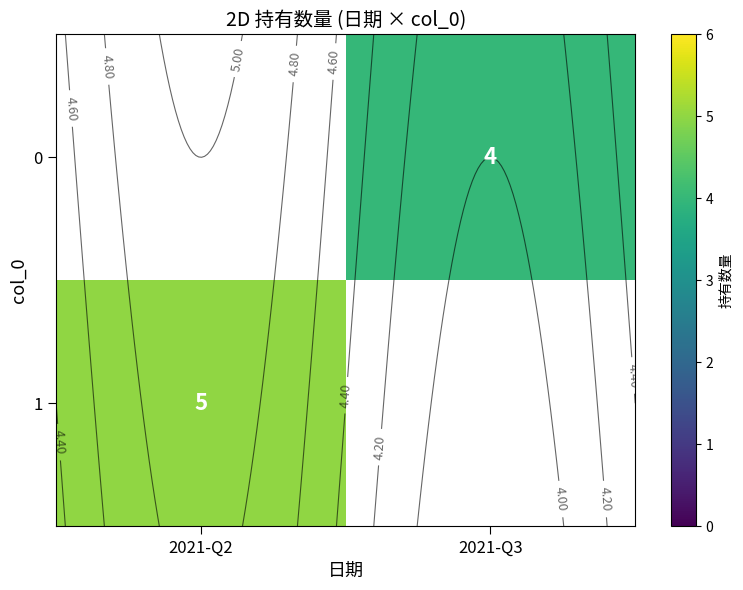

Is the value of 0 at 2021-Q3 greater than the value of 1 at 2021-Q2?

No